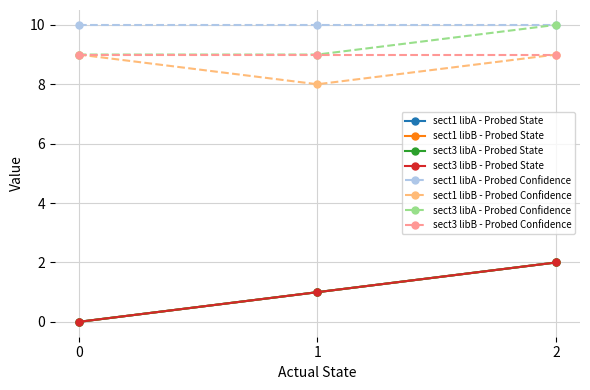

What is the sum of the sect3 libA - Probed State values at 1 and 0?

1